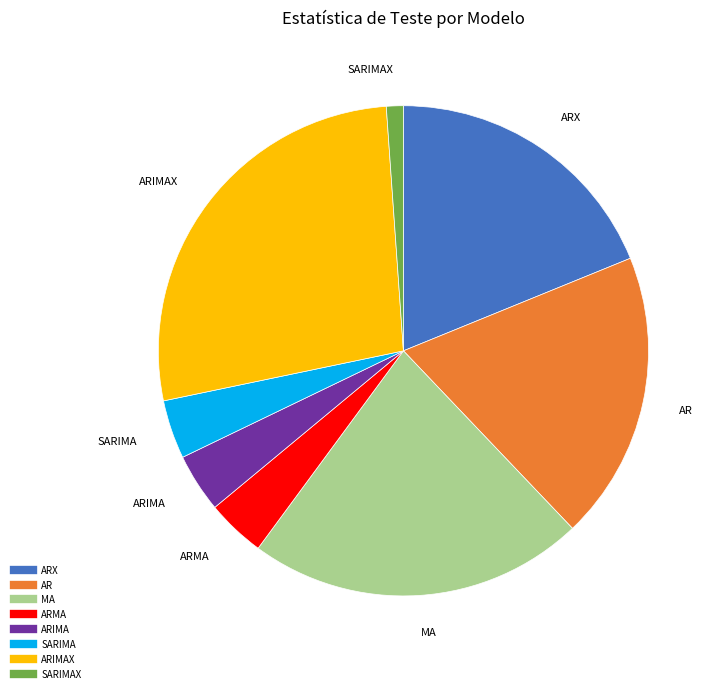

Is there any slice that represents more than half of the pie?

No